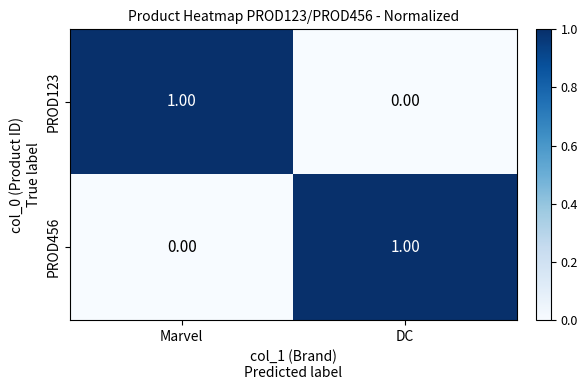

Rank the categories by PROD123 value from lowest to highest.

DC, Marvel